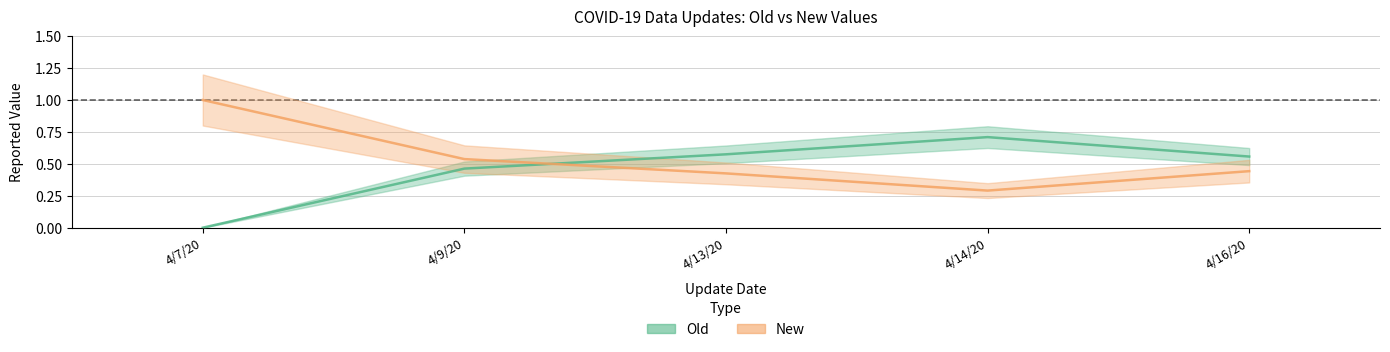

Where is the first local minimum for New (center)?

4/14/20